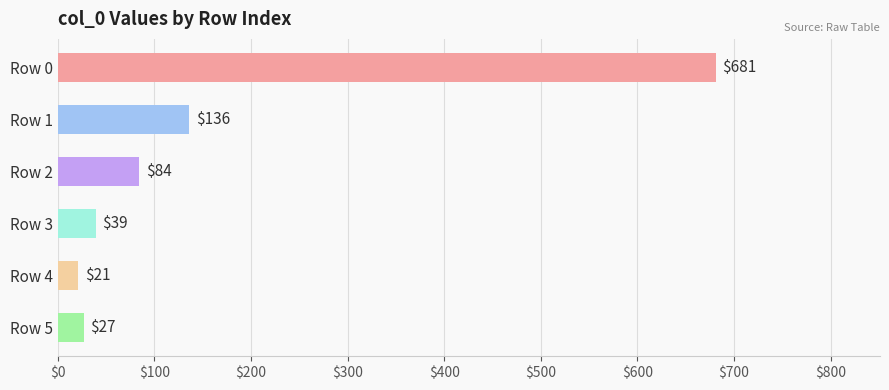

Between Row 1 and Row 5, which is larger?

Row 1